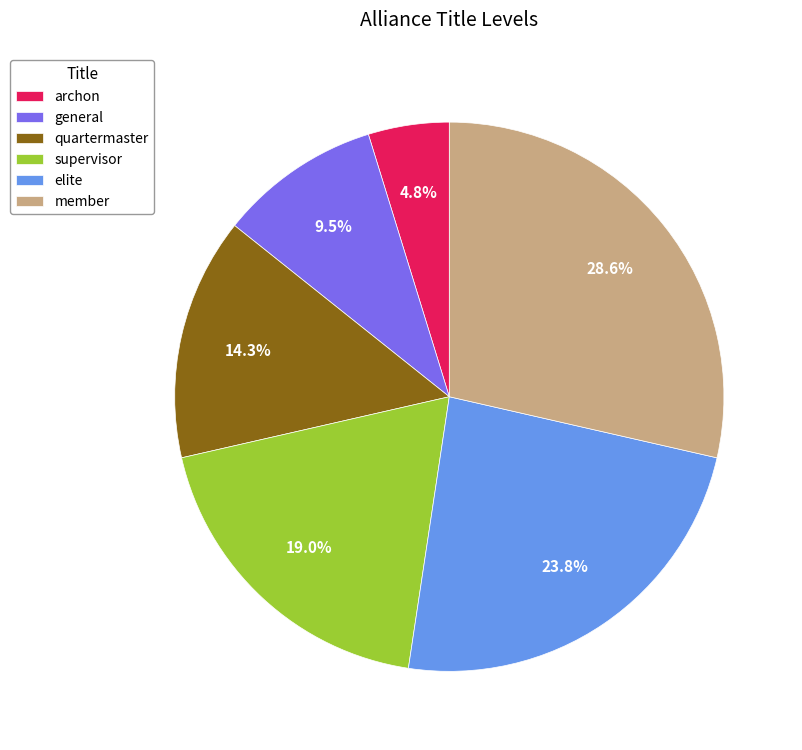

Is there any slice that represents more than half of the pie?

No